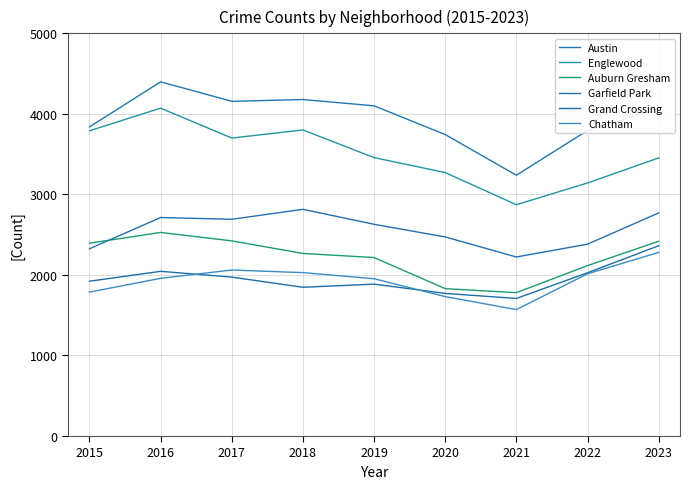

How many lines are shown in the chart?

6